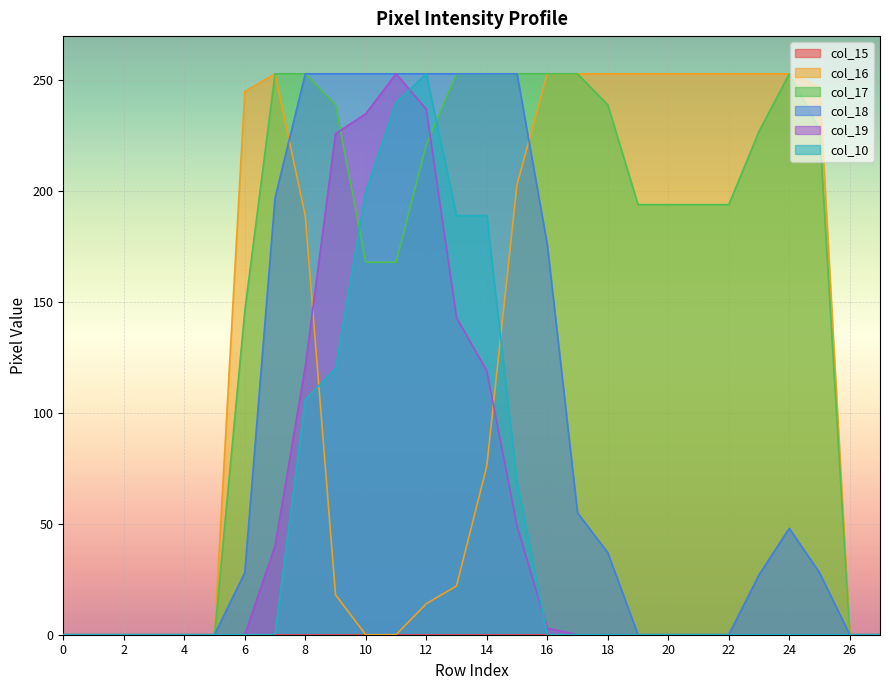

What is the highest value of the col_10 series?

253